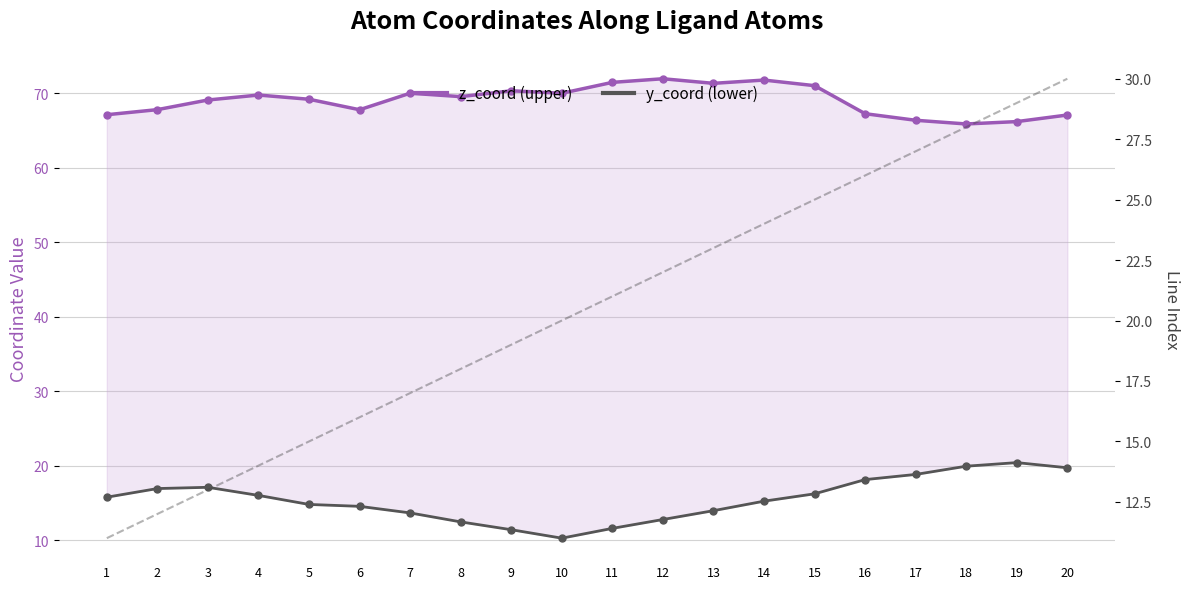

What is the difference between the maximum and second lowest values in the y_coord (lower) series?

9.0